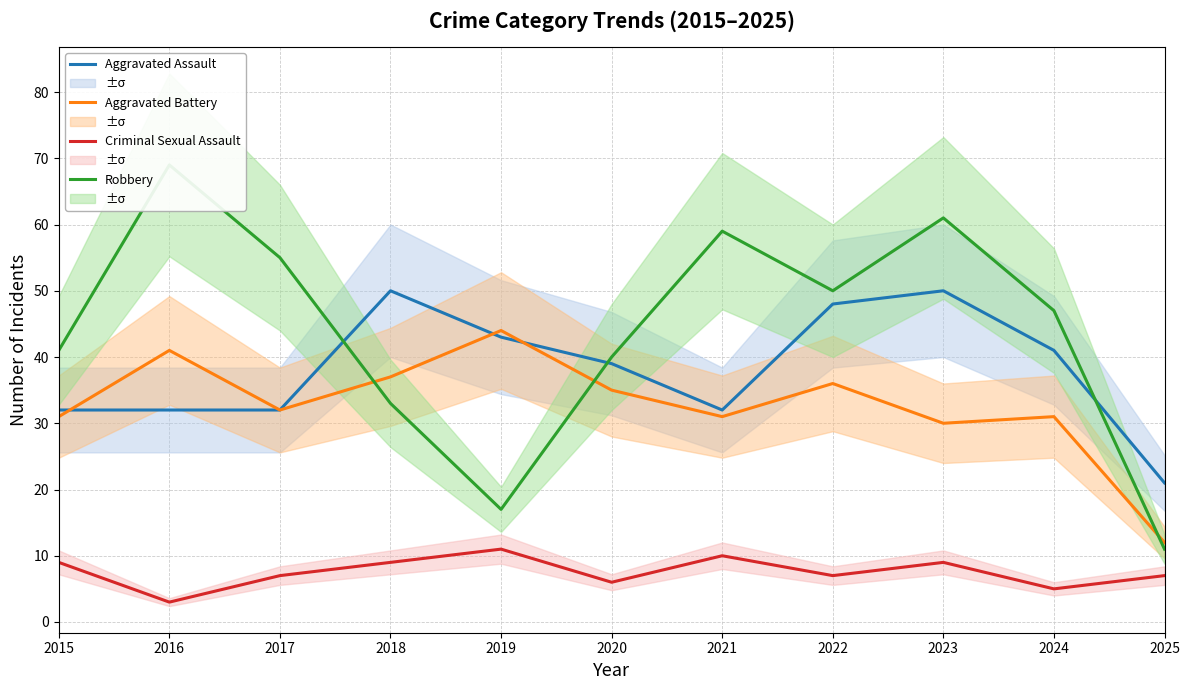

Reading left to right, extract all data points from this chart.

Aggravated Assault: 2015=32	2016=32	2017=32	2018=50	2019=43	2020=39	2021=32	2022=48	2023=50	2024=41	2025=21
Aggravated Battery: 2015=31	2016=41	2017=32	2018=37	2019=44	2020=35	2021=31	2022=36	2023=30	2024=31	2025=12
Criminal Sexual Assault: 2015=9	2016=3	2017=7	2018=9	2019=11	2020=6	2021=10	2022=7	2023=9	2024=5	2025=7
Robbery: 2015=41	2016=69	2017=55	2018=33	2019=17	2020=40	2021=59	2022=50	2023=61	2024=47	2025=11